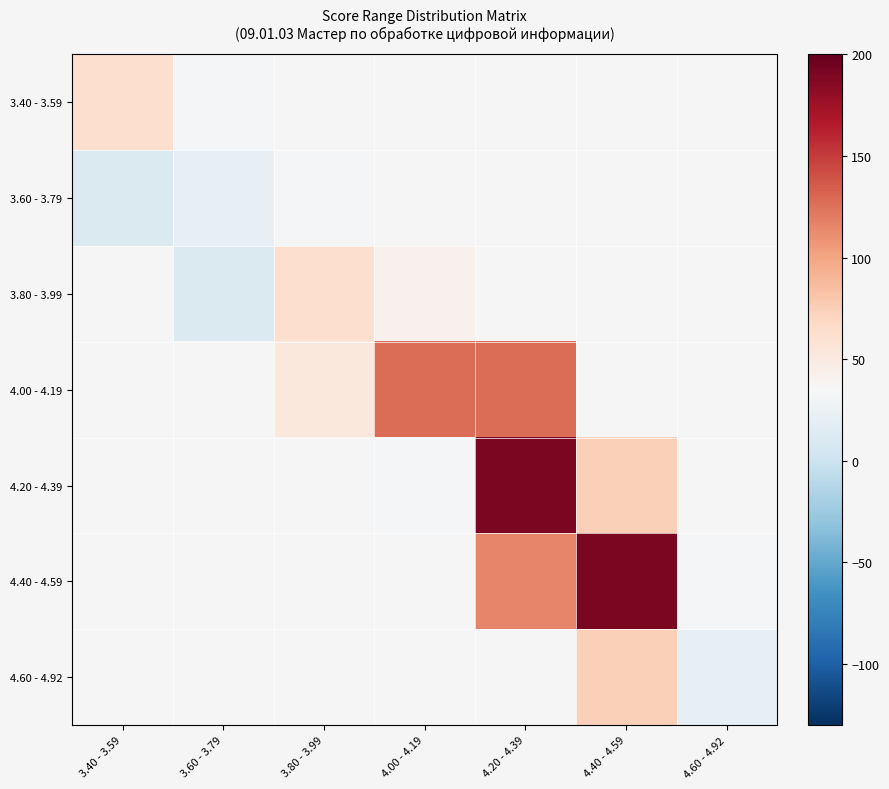

What is the greatest value displayed?

190.0